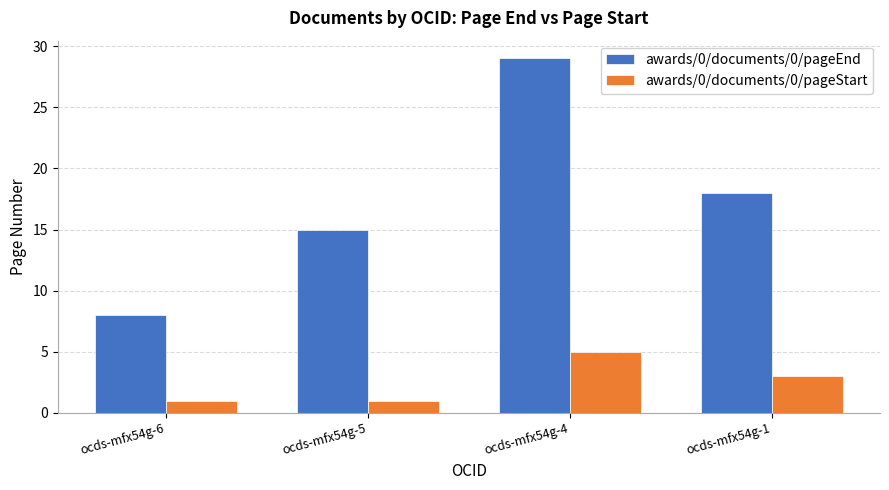

Reading right to left, what are all the values shown in this chart?

awards/0/documents/0/pageEnd: 18	29	15	8
awards/0/documents/0/pageStart: 3	5	1	1